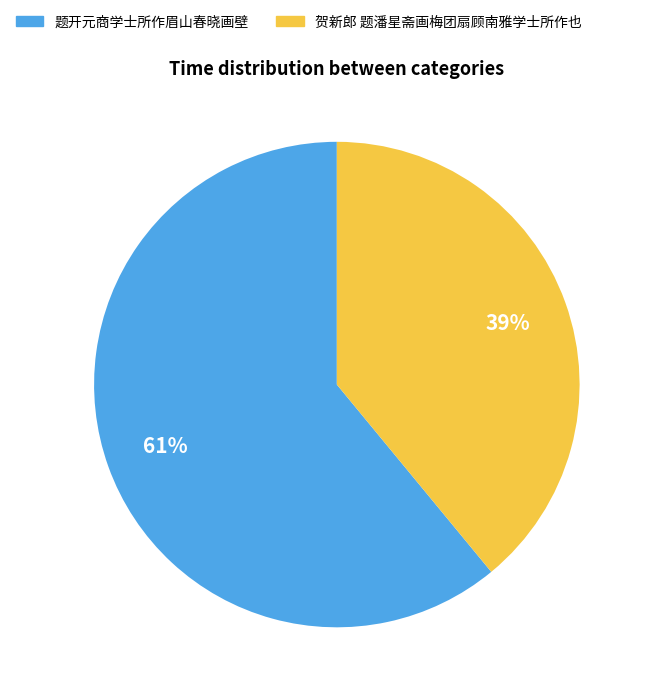

Which slice represents more than half of the pie?

题开元商学士所作眉山春晓画壁